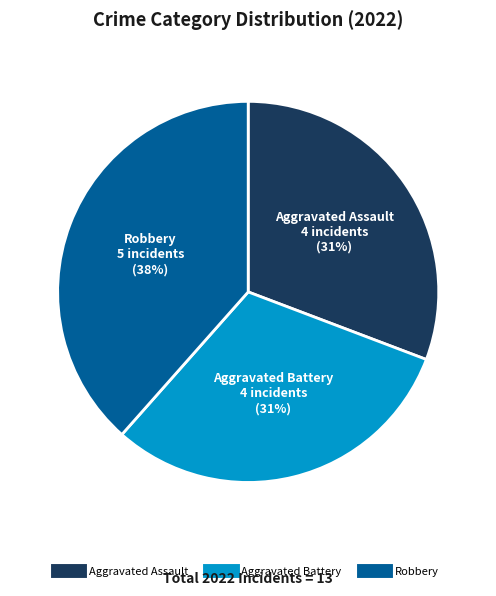

Which has a higher value, Robbery or Aggravated Battery?

Robbery